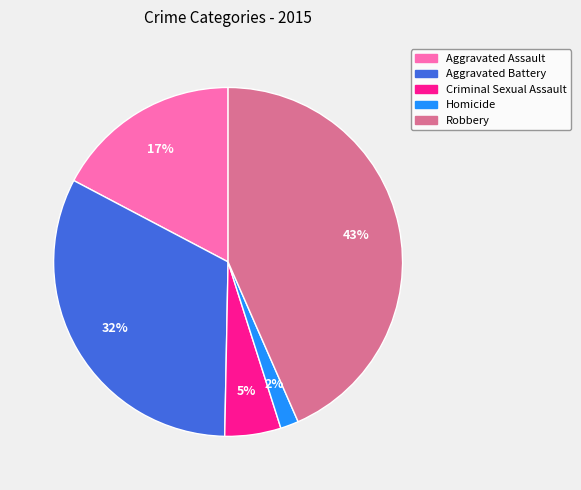

Is there any slice that represents more than half of the pie?

No